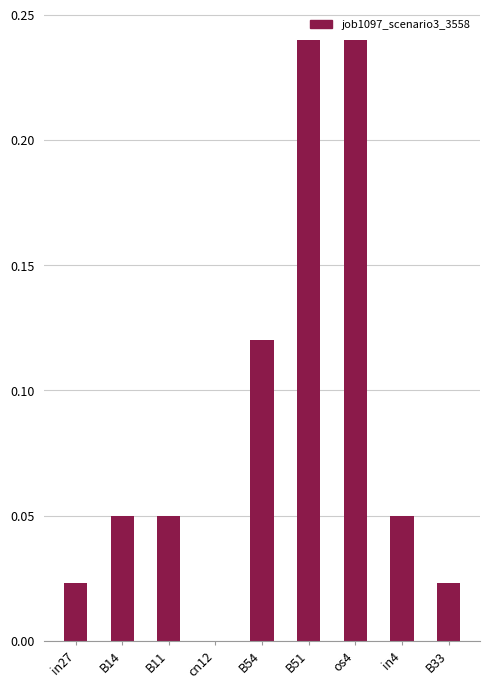

The chart shows a value of 0.1 at B11. True or false?

False